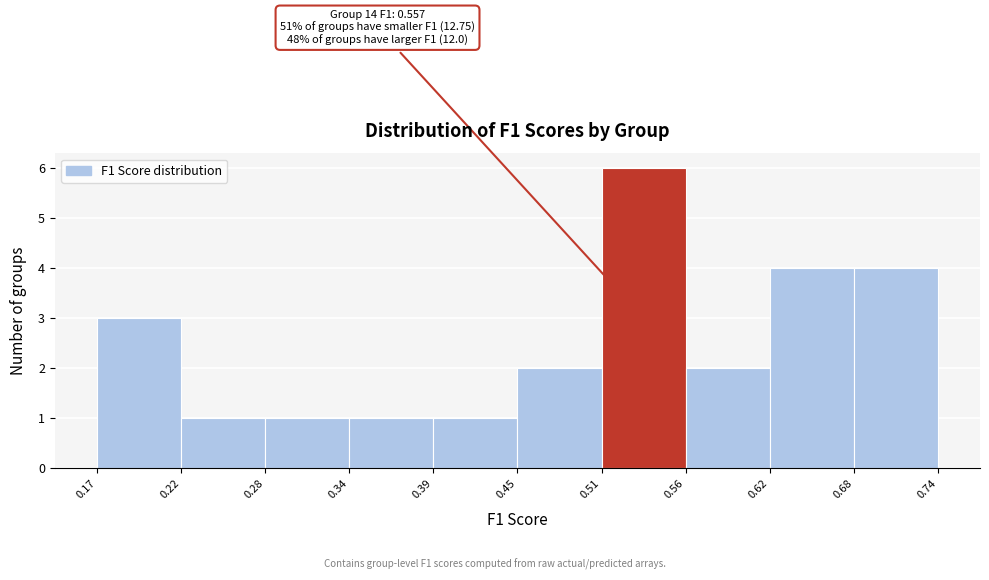

Over which range of the x-axis is the bar tallest?

0.51 to 0.56